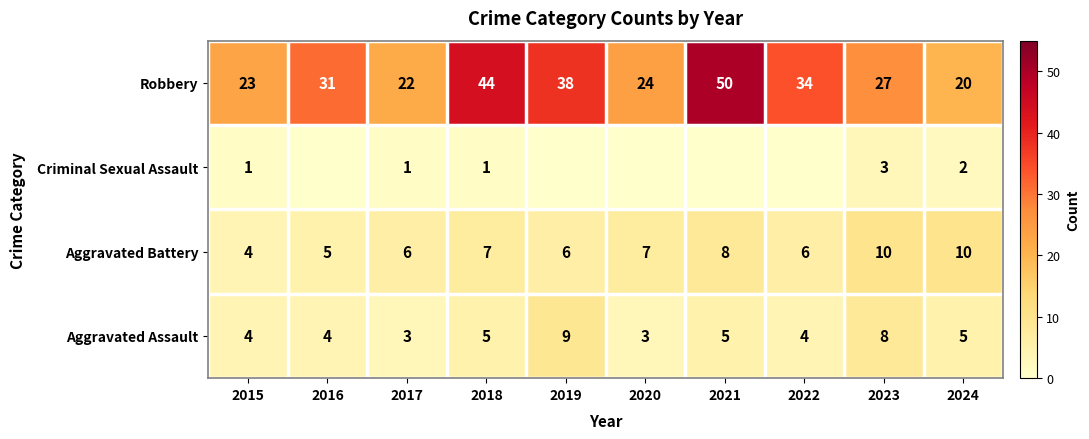

True or false: Aggravated Battery has a value of 3 at 2017.

False